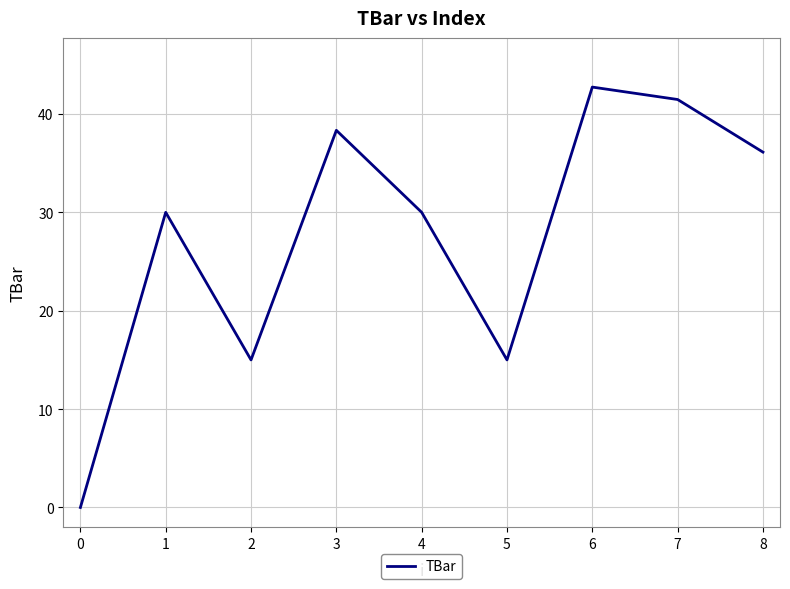

What is the change in value from 3 to 4?

-8.3